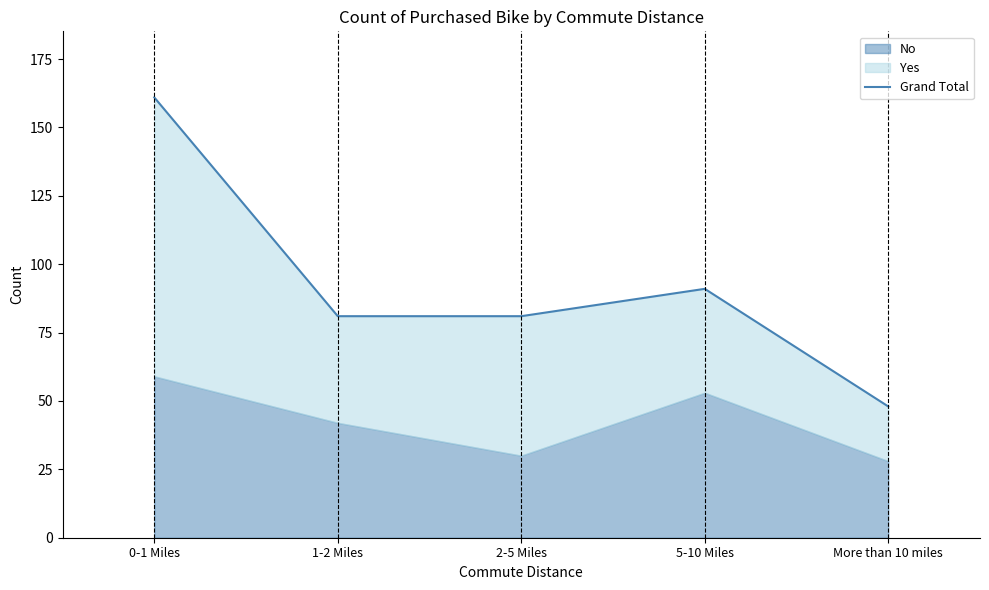

What is the sum of all values?

462